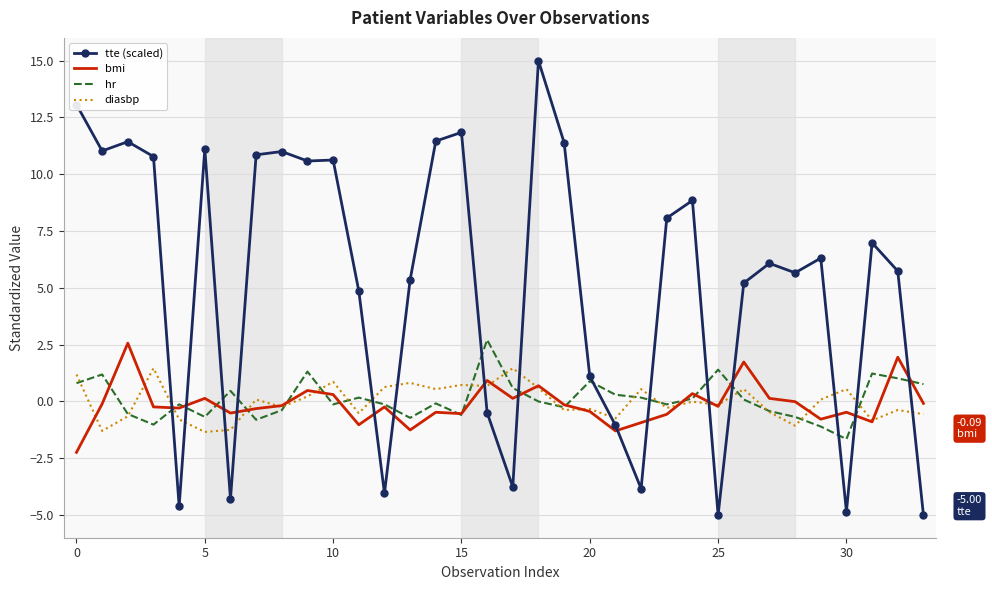

Which series has the largest total across all categories?

tte (scaled)